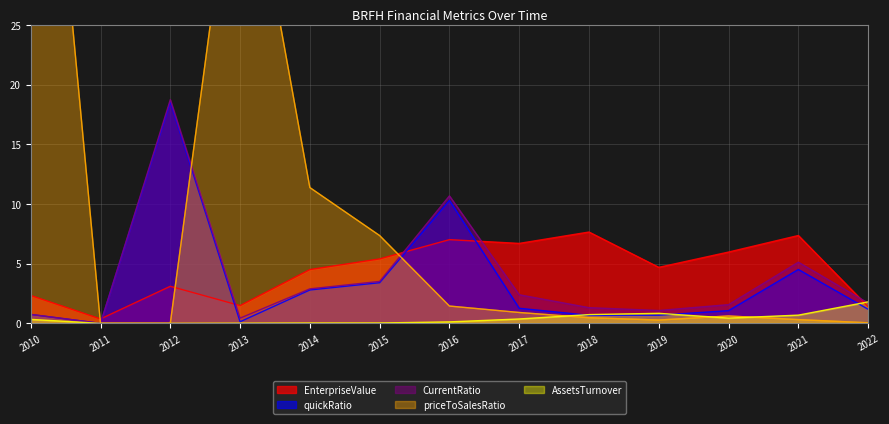

What is the maximum value for CurrentRatio?

18.7